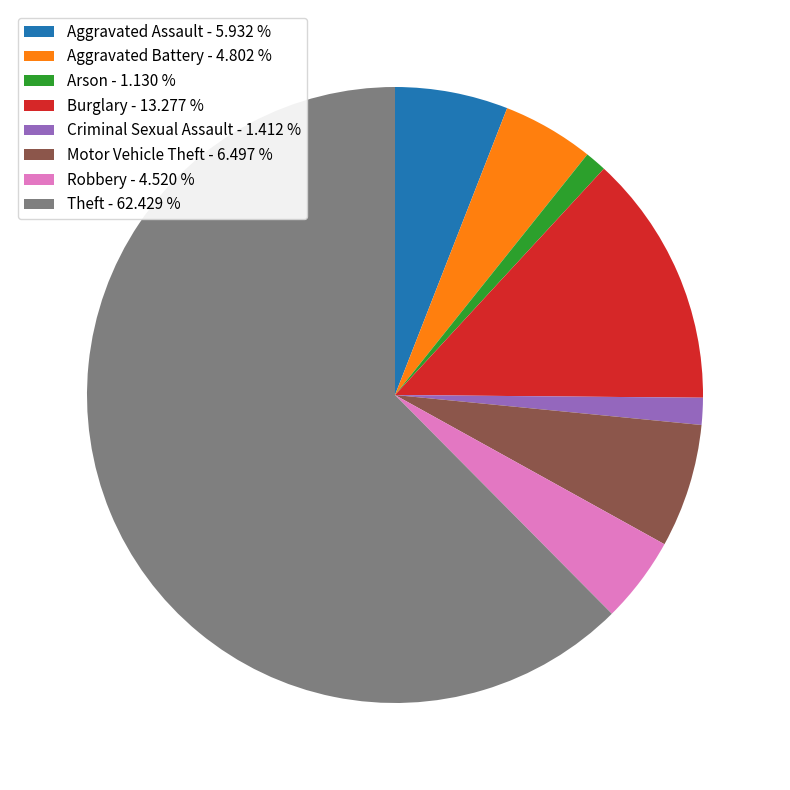

Is there a majority slice in this chart?

Yes